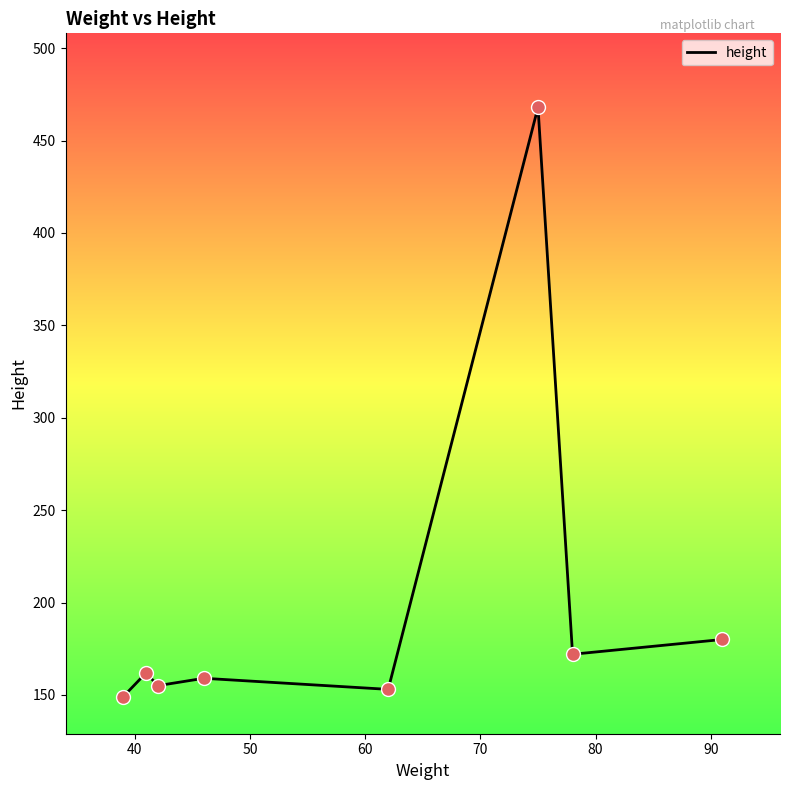

What is the maximum value shown in the chart?

468